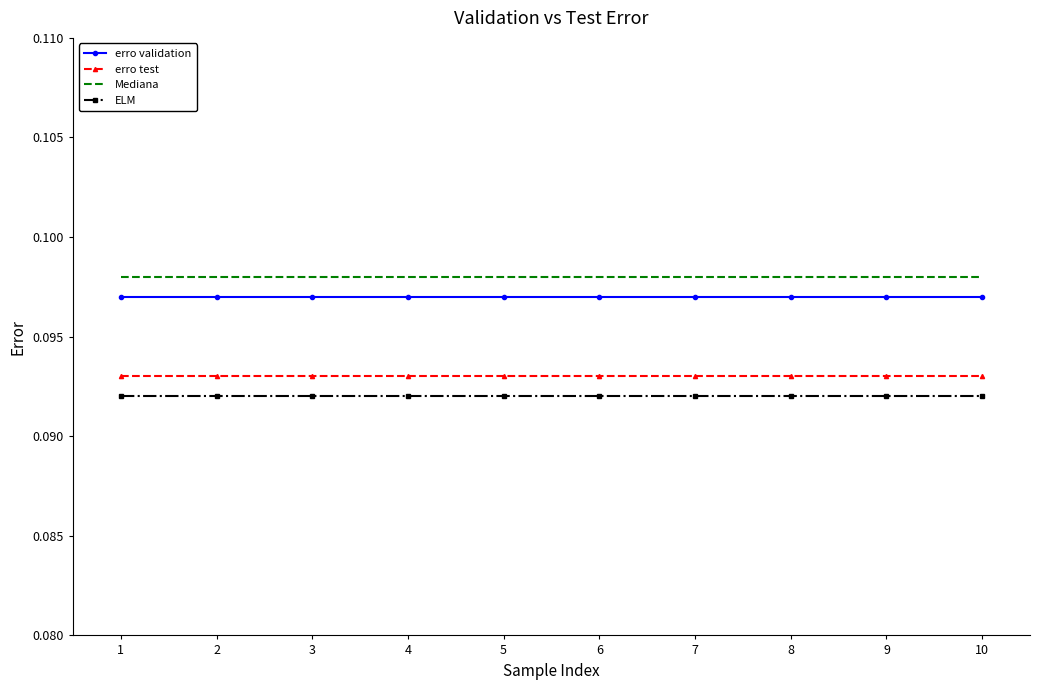

Count the number of data series in this chart.

4